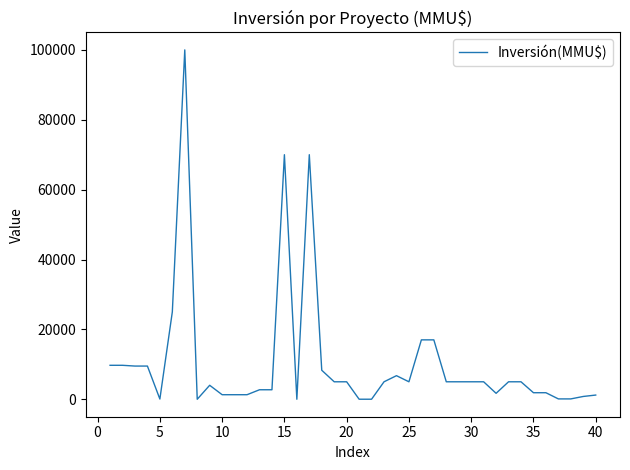

Does the chart display data point markers on the line(s)?

No